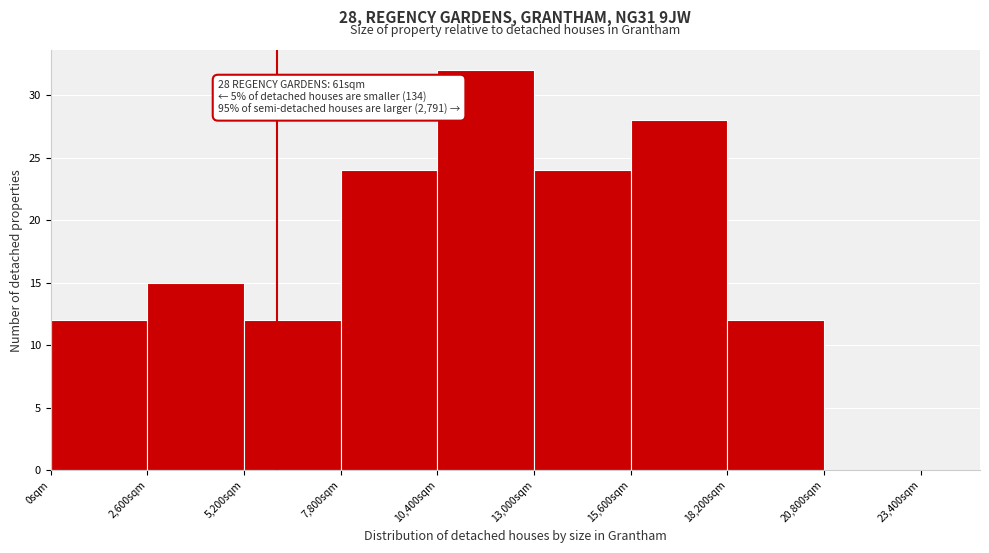

Over which range of the x-axis is the bar tallest?

10400 to 13000